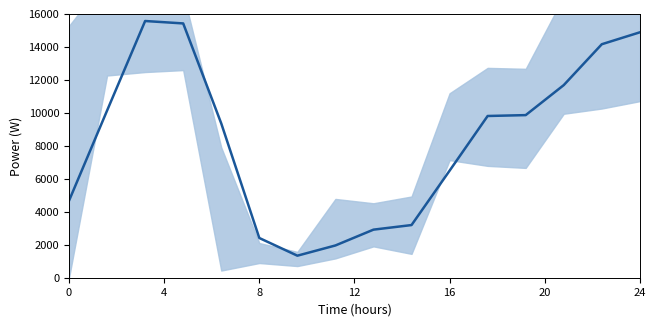

Count the number of data series in this chart.

1